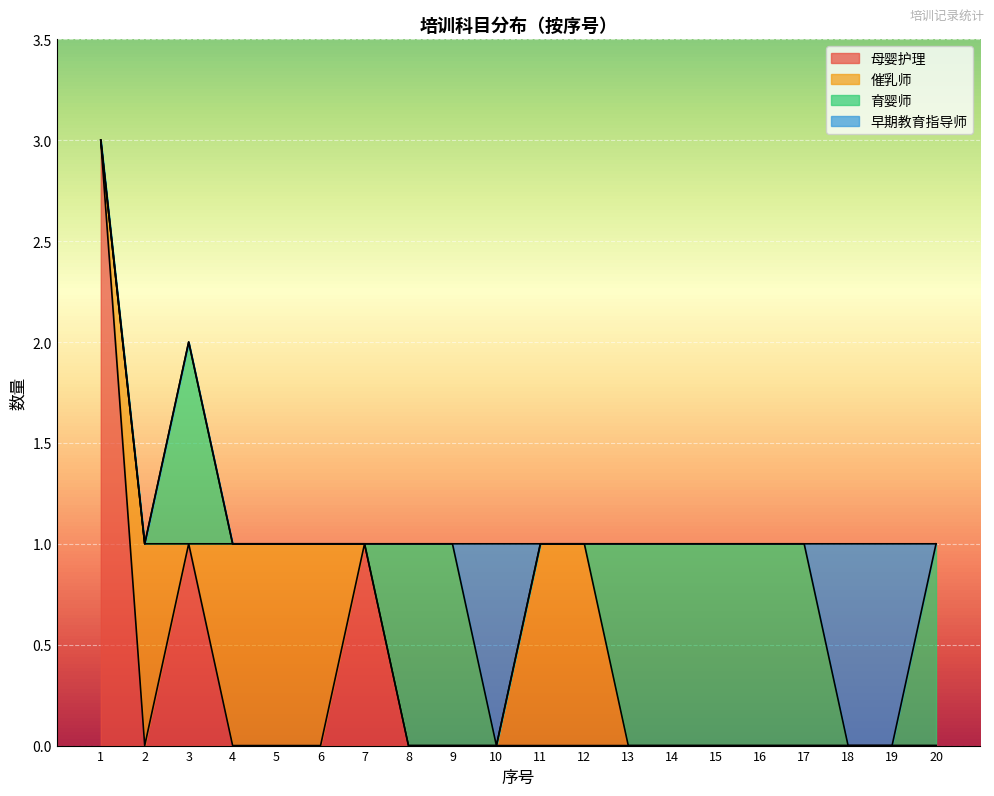

Which series has the largest range (max minus min)?

母婴护理